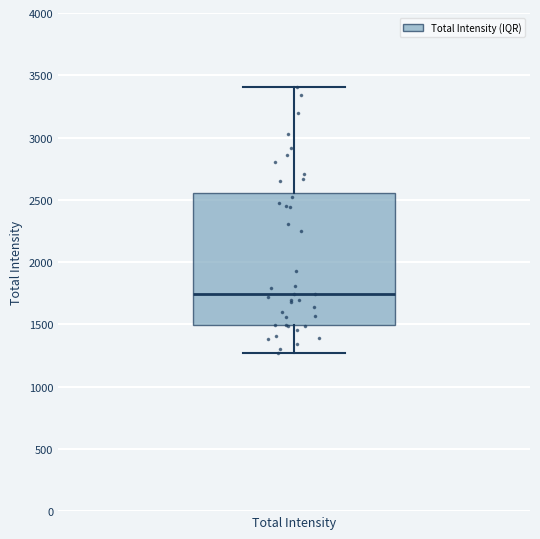

Transcribe this box plot: give where the median line is, the range the box spans, and where the two whiskers end, as read against the y-axis. The values are not printed on the chart, so give them approximately, as read against the axis.

median 1750, box 1500 to 2550, whiskers 1250 to 3400